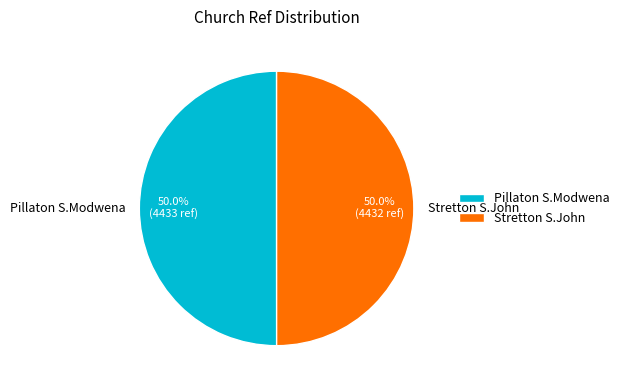

How much of the chart is everything except Stretton S.John?

50.0%